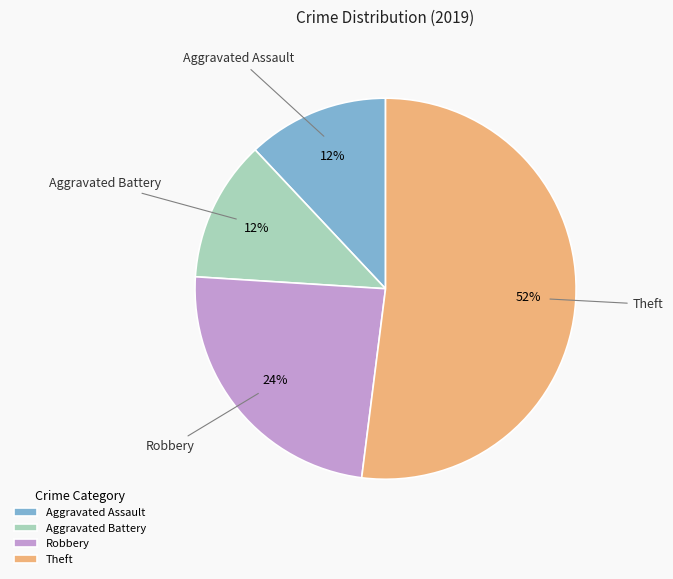

Combined, do Theft and Robbery account for over 50%?

Yes